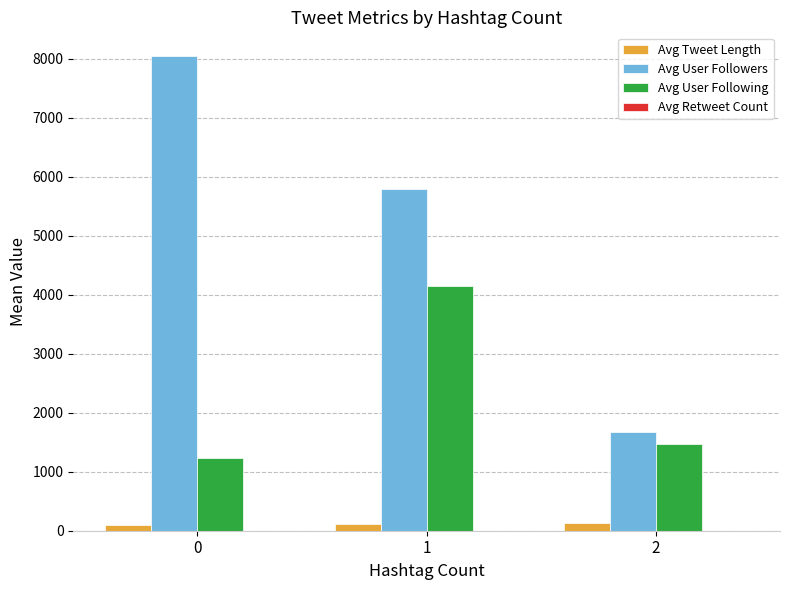

How many groups of bars are there?

3